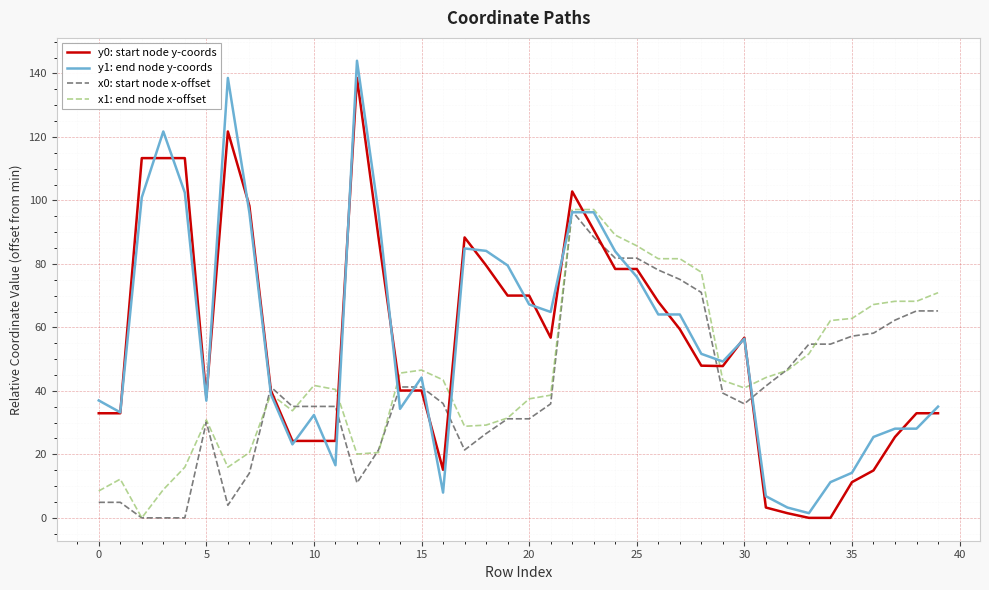

After their last crossing, which series has the higher values: y1: end node y-coords or x1: end node x-offset?

x1: end node x-offset